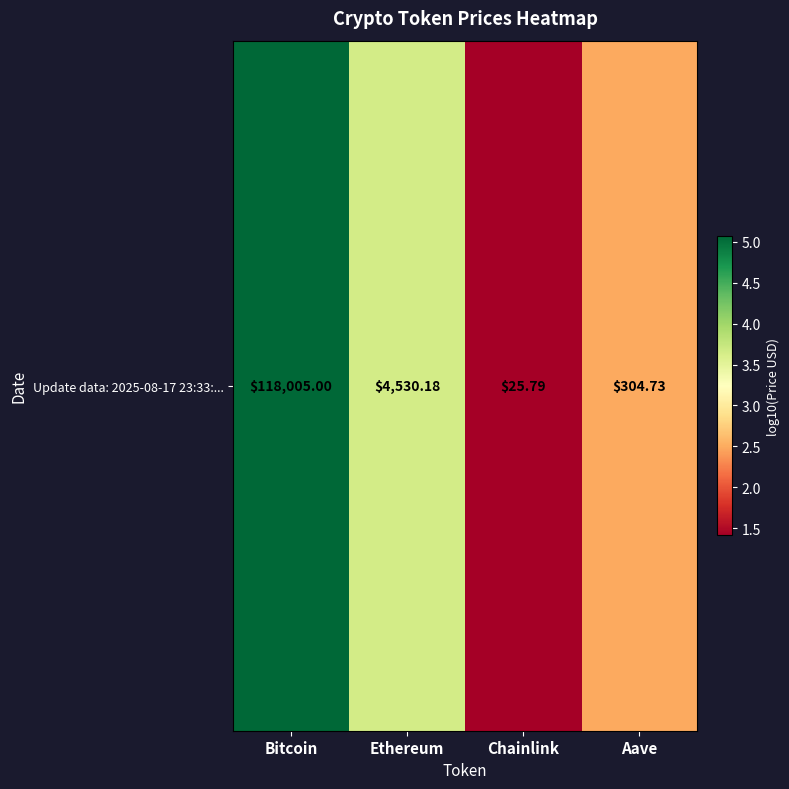

Is it true that the value at Ethereum is 1.2?

False